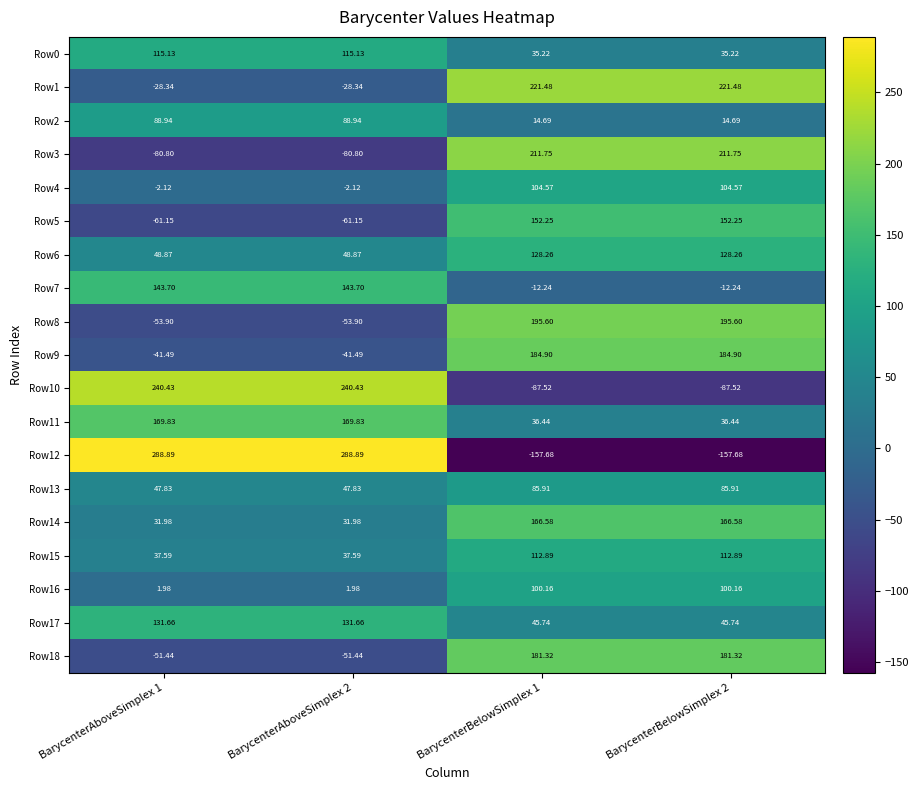

Is the value of Row18 at BarycenterAboveSimplex 2 greater than the value of Row11 at BarycenterBelowSimplex 1?

No